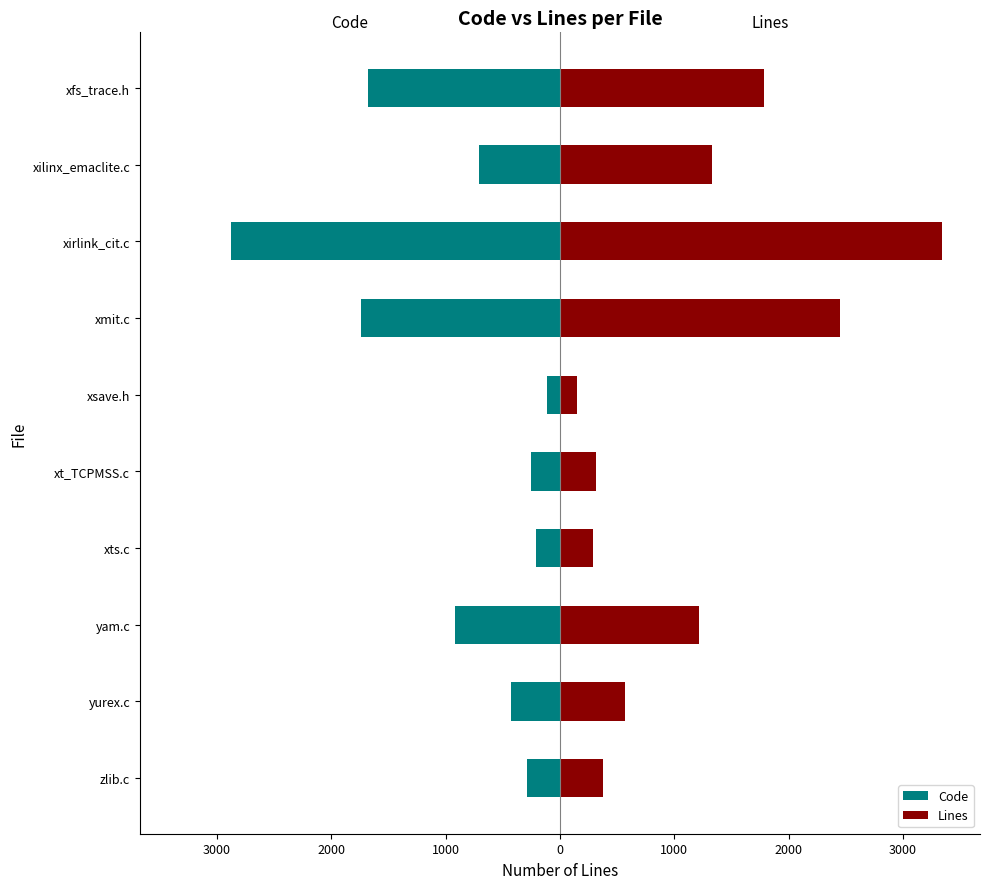

What is the difference between the maximum and second lowest values in the Code series?

1623